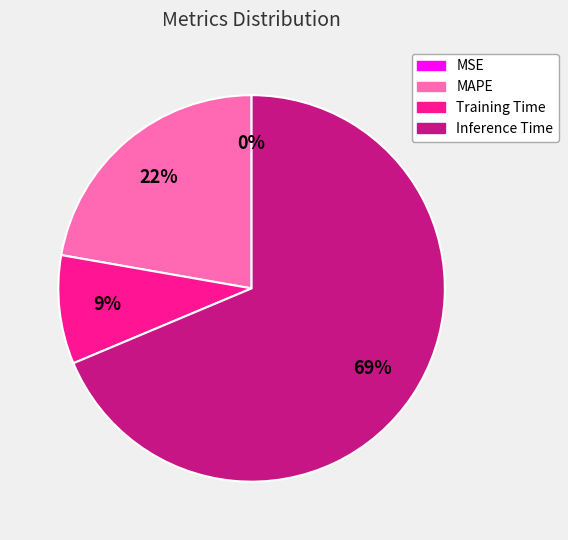

What percentage is the Inference Time slice, to the nearest percent?

69%